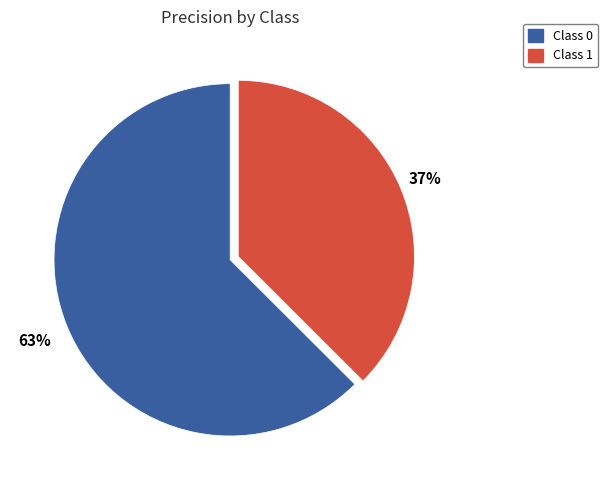

To the nearest percent, what is the average slice percentage?

50%